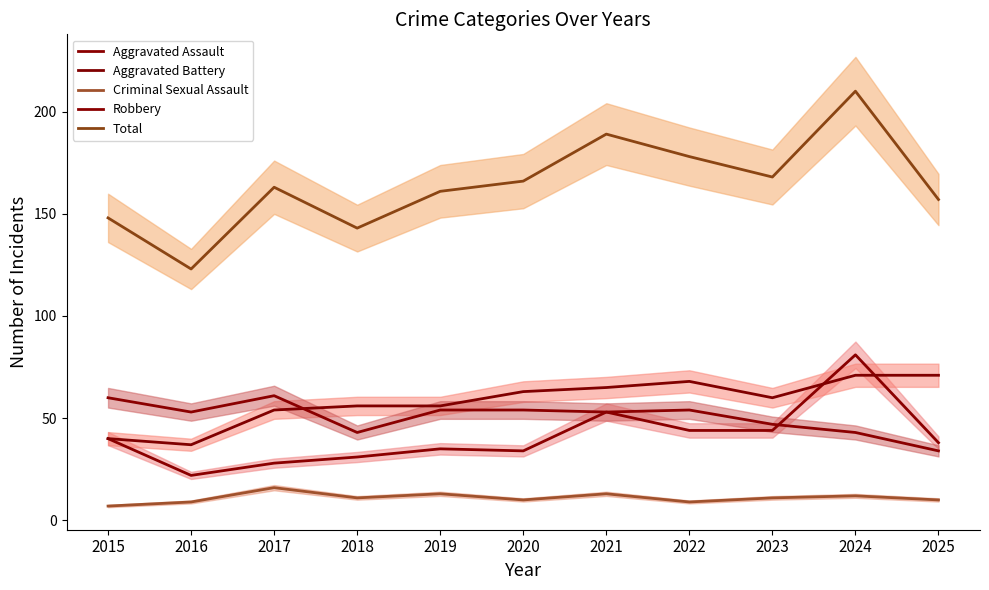

At how many categories does at least one series exceed 59?

11